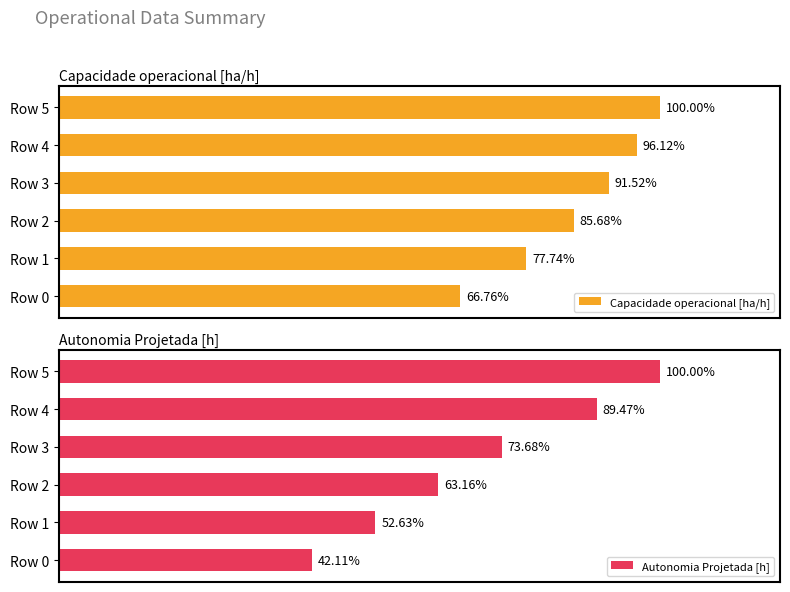

List the labels in order of Autonomia Projetada [h] value, largest first.

Row 5, Row 4, Row 3, Row 2, Row 1, Row 0